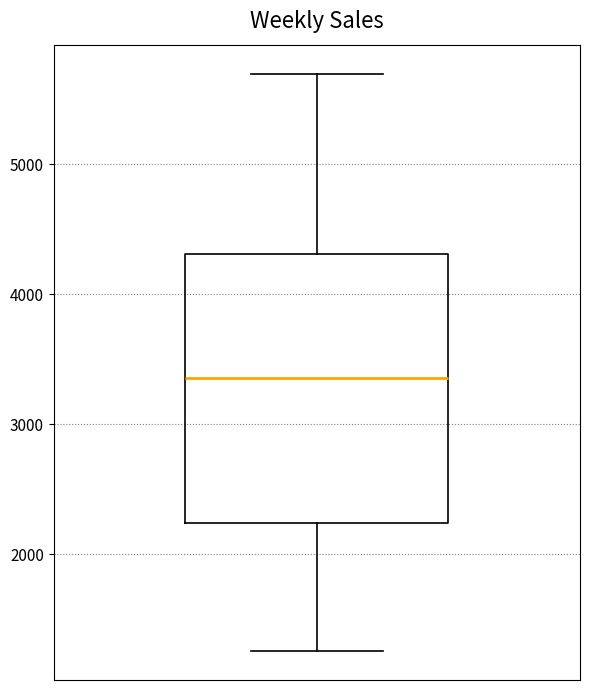

Where is the lower edge of the box on the y-axis? The values are not printed on the chart, so give them approximately, as read against the axis.

2200